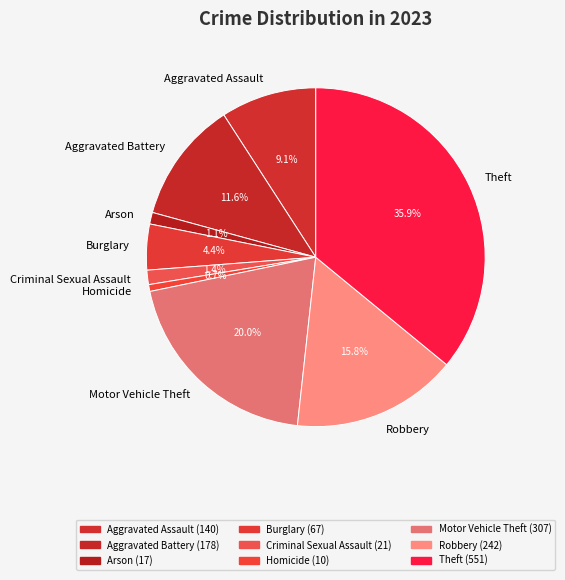

What is the largest slice in the pie chart?

Theft